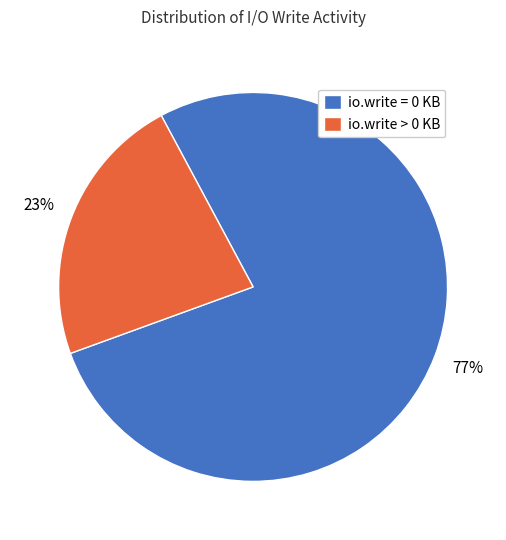

Is there a majority slice in this chart?

Yes